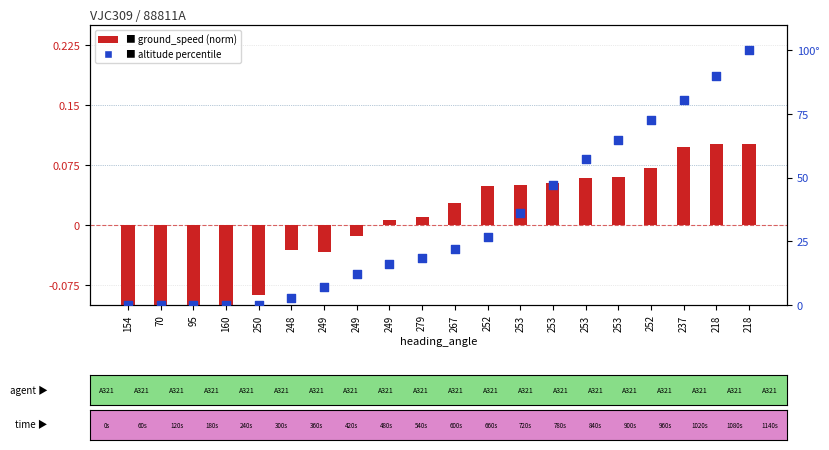

Which series reaches the minimum Y coordinate?

ground_speed